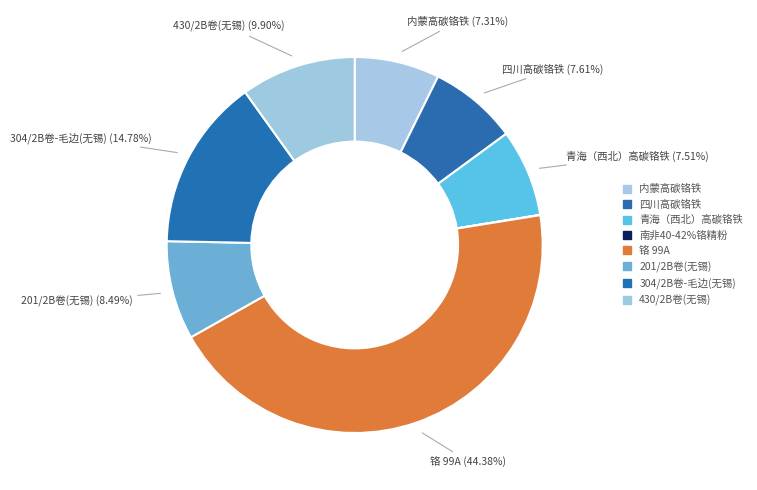

Is there any slice that represents more than half of the pie?

No